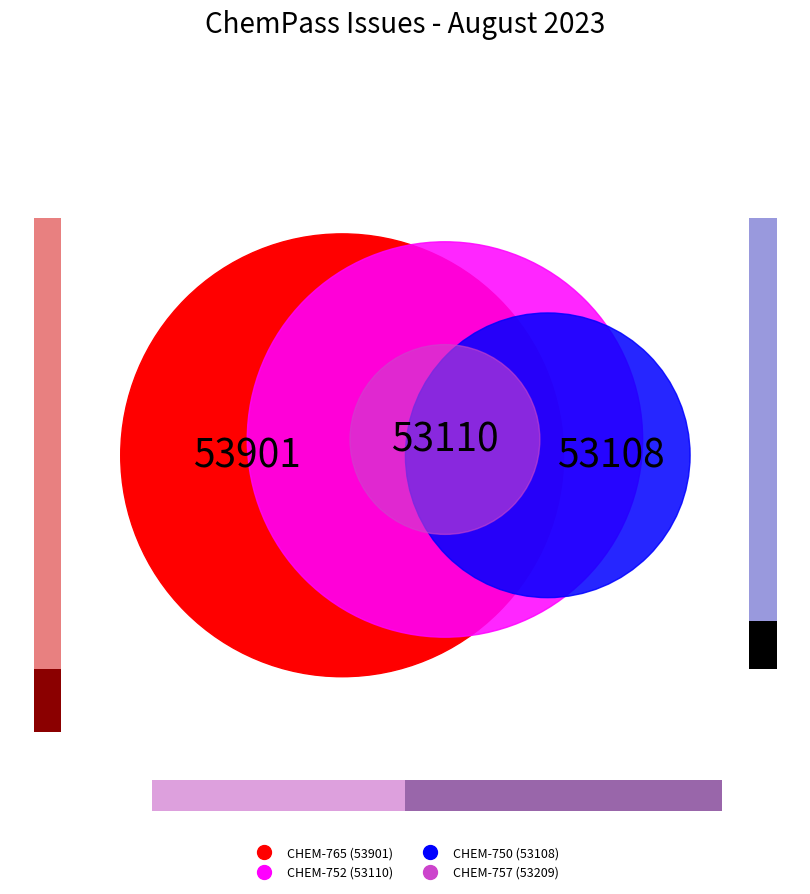

What percentage is the CHEM-765 slice, to the nearest percent?

25%